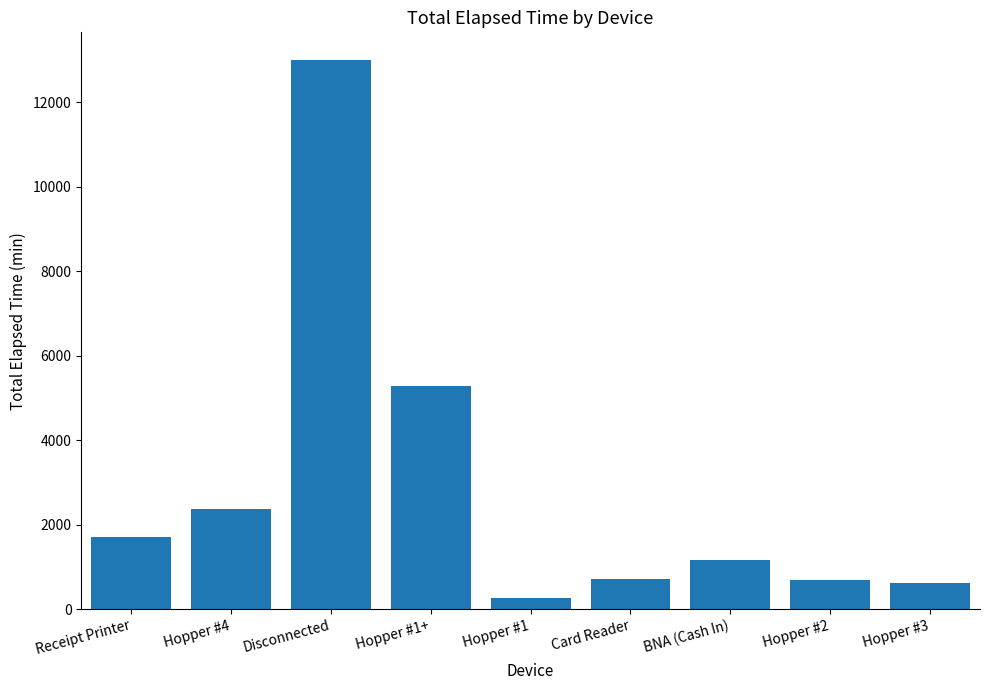

What is the sum of all values?

25815